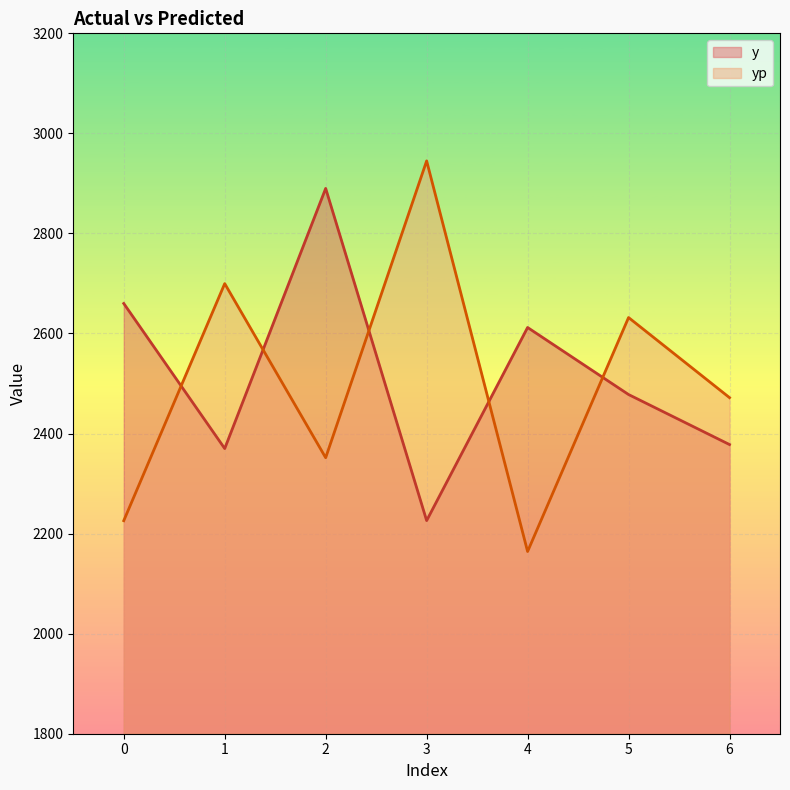

Rank the categories by yp value from highest to lowest.

3, 1, 5, 6, 2, 0, 4